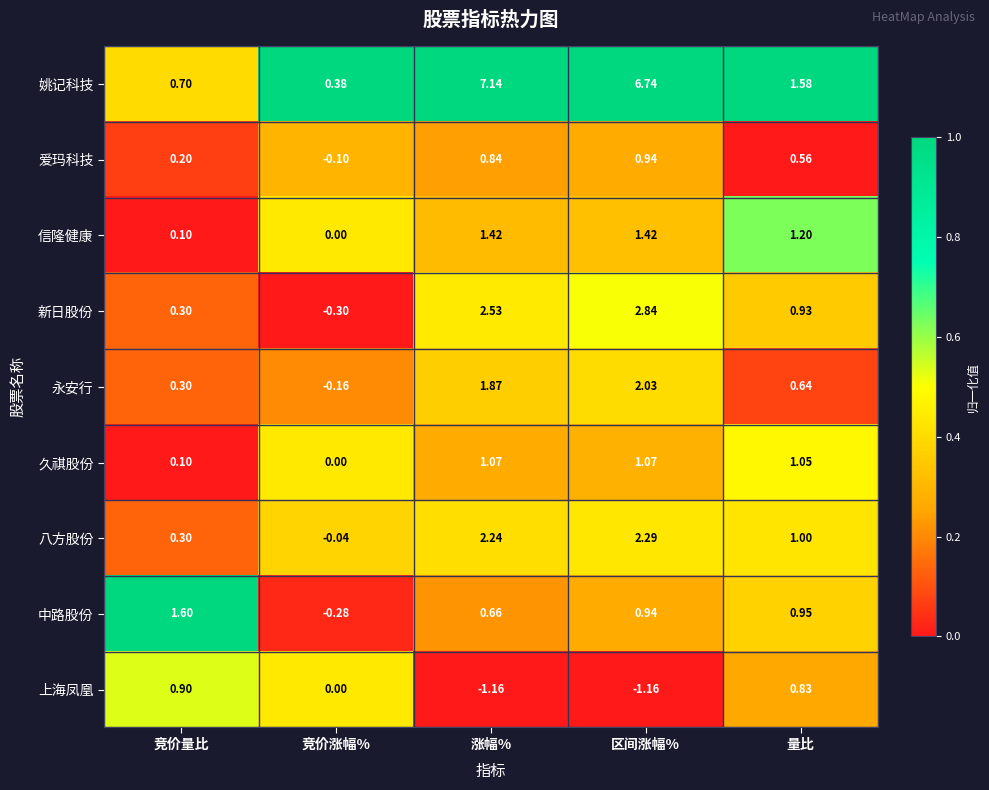

Where does the 爱玛科技 series first go above 0?

竞价量比